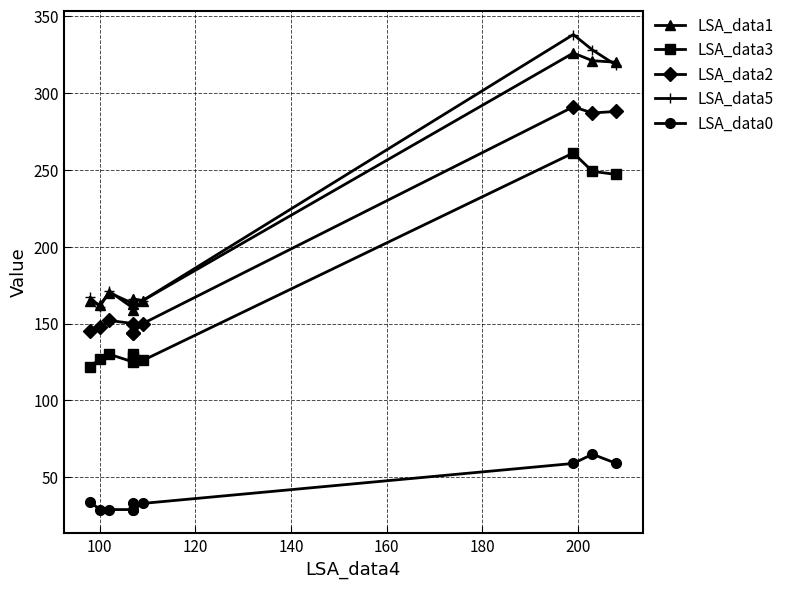

The value of LSA_data2 at 220 is 391. True or false?

False